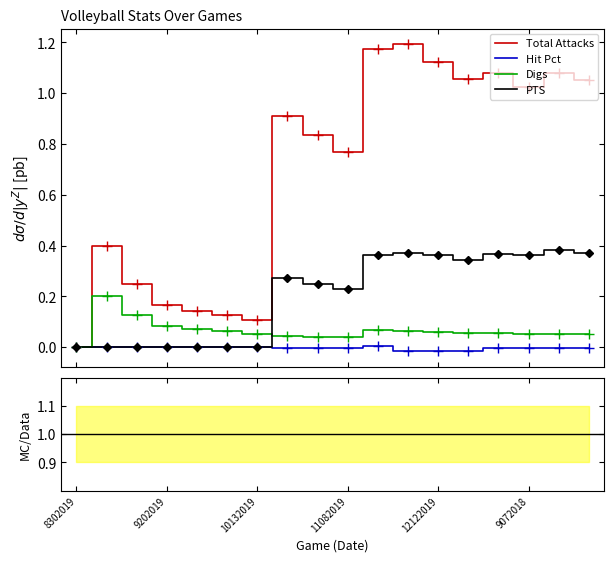

What is the total value across all series at 11082019?

1.0